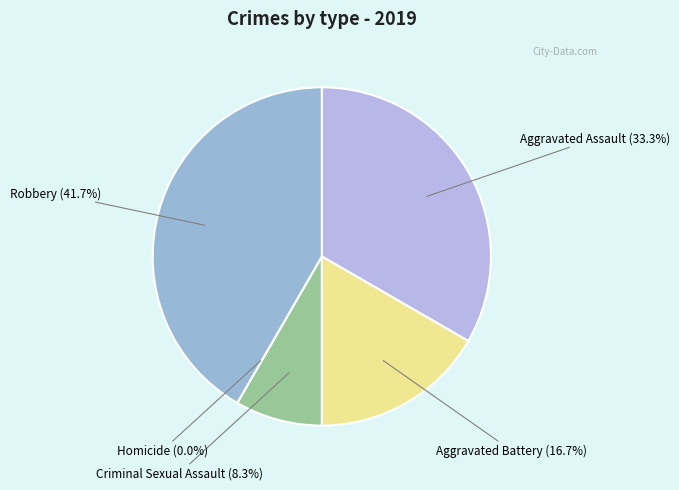

How many segments does this pie chart have?

5